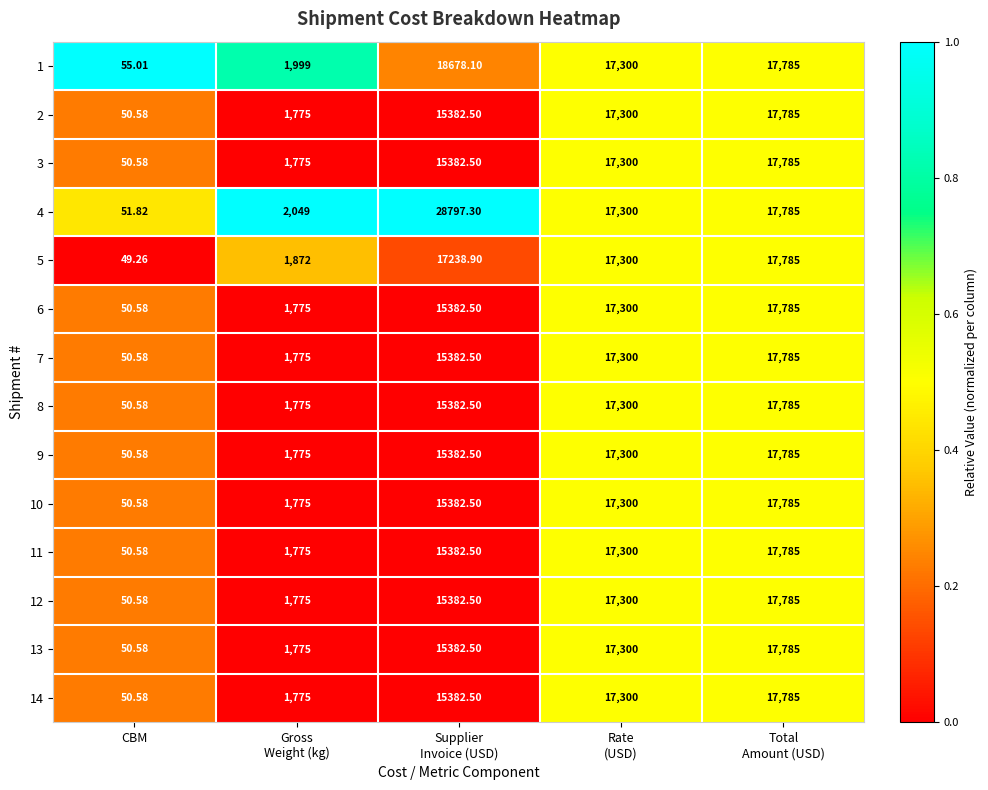

Which category has the lowest value across all series?

CBM